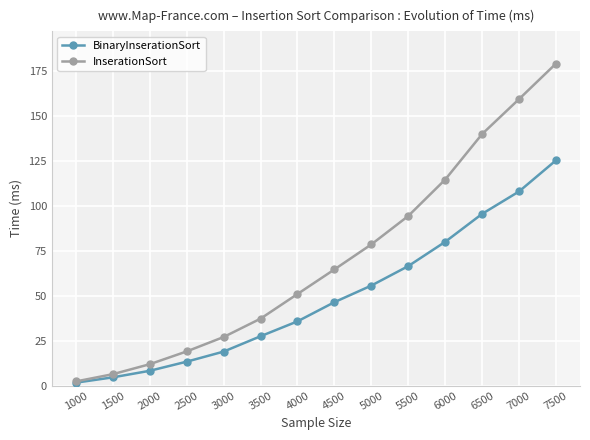

Which series has the largest range (max minus min)?

InserationSort